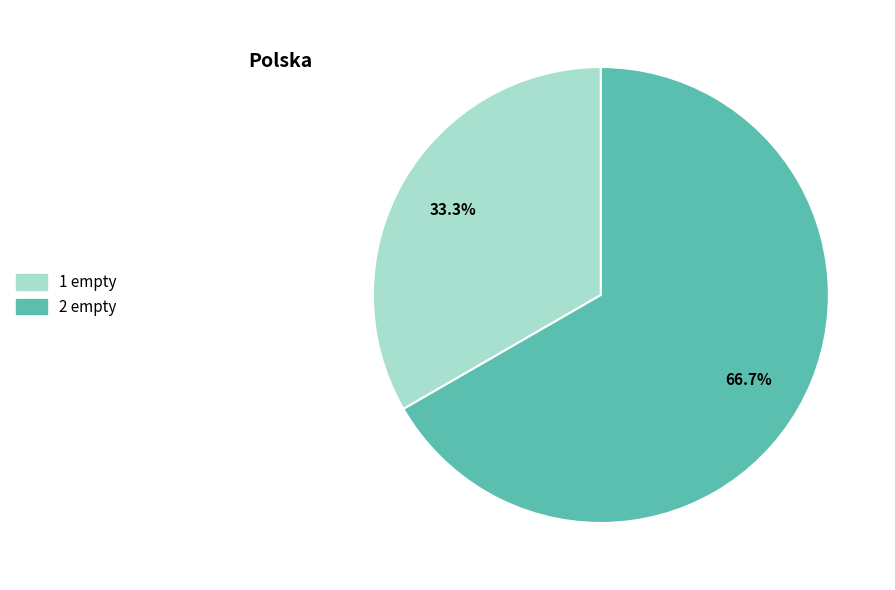

The 1 empty slice represents 43% of the pie. True or false?

False